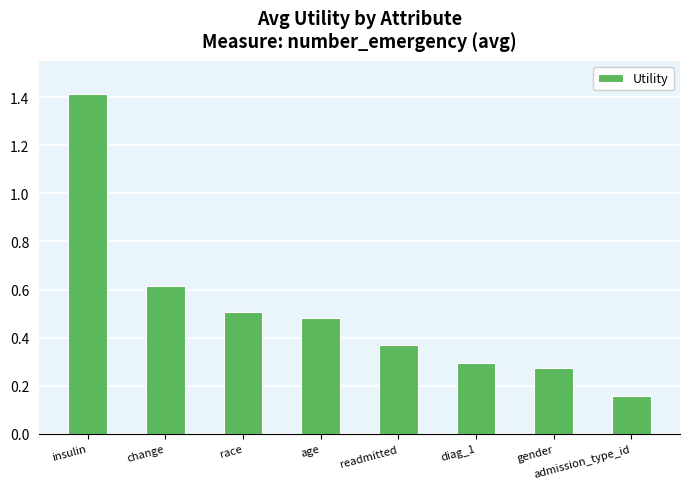

Rank the categories by value from highest to lowest.

insulin, change, race, age, readmitted, diag_1, gender, admission_type_id